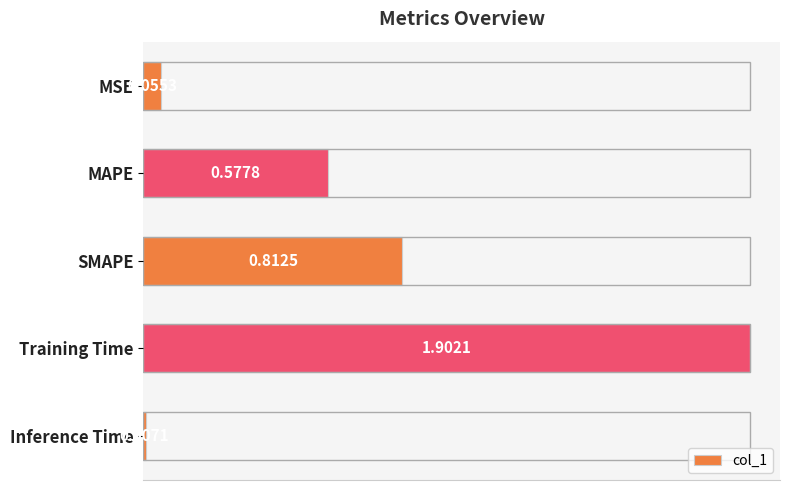

What is the change in value from Training Time to Inference Time?

-1.9